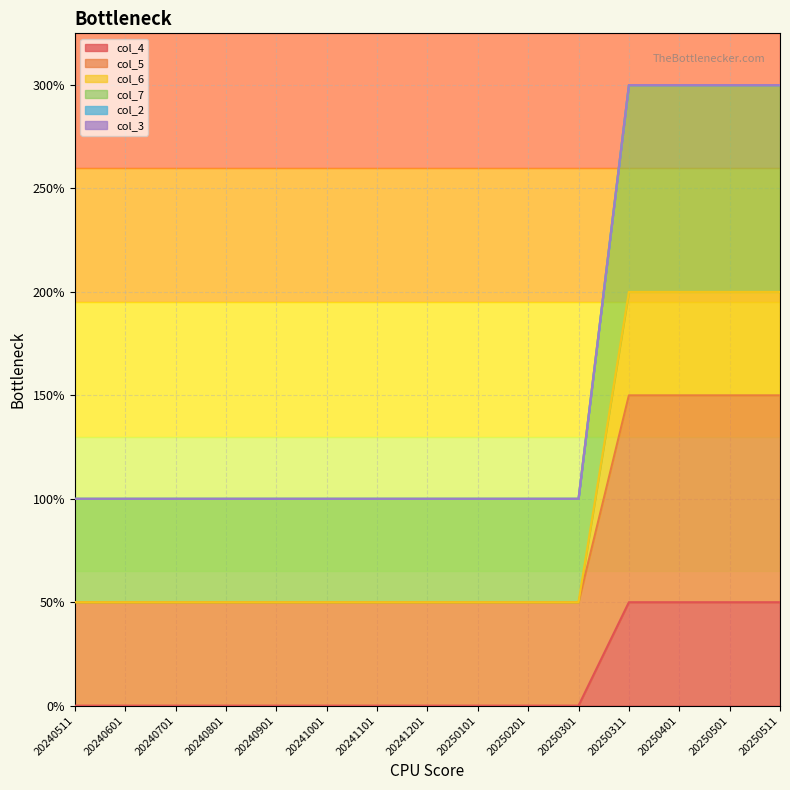

Does the chart display data point markers on the line(s)?

No